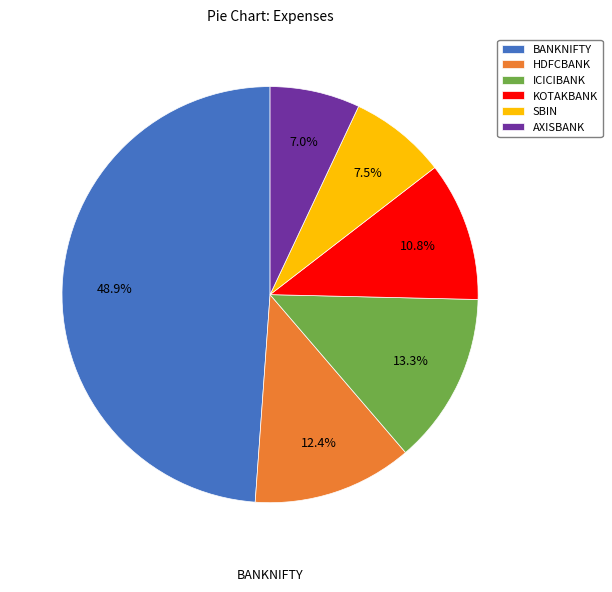

To the nearest percent, what is the difference between the ICICIBANK and SBIN slice percentages?

6%